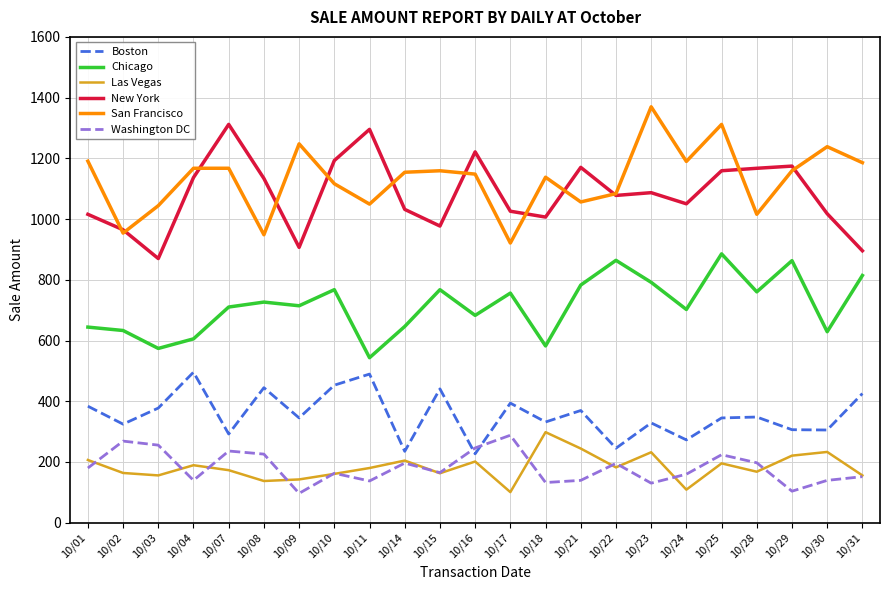

Where is the first local minimum for San Francisco?

10/02